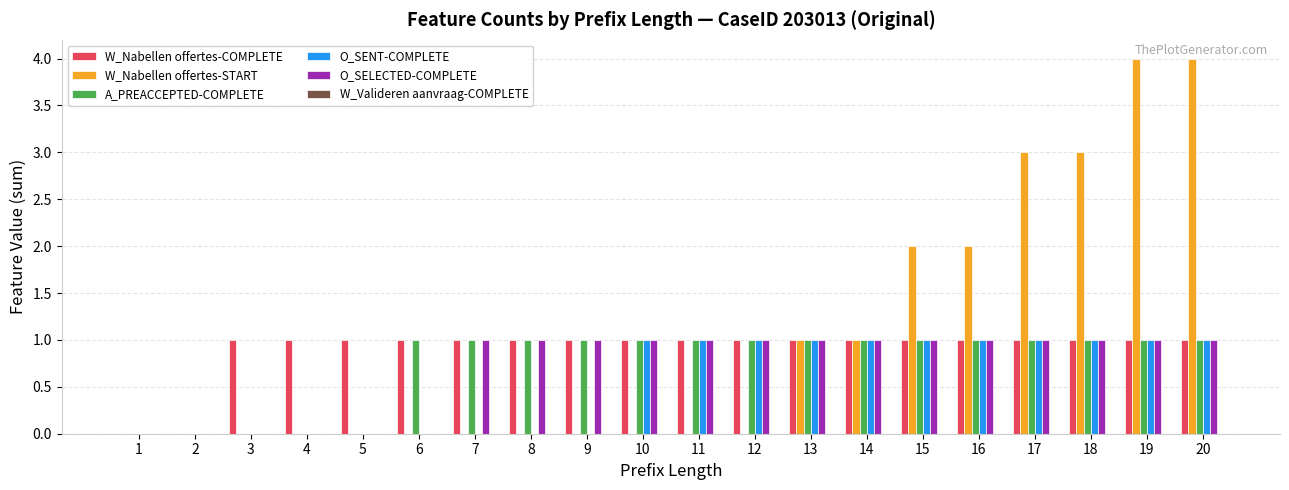

Does the chart contain stacked bars?

No